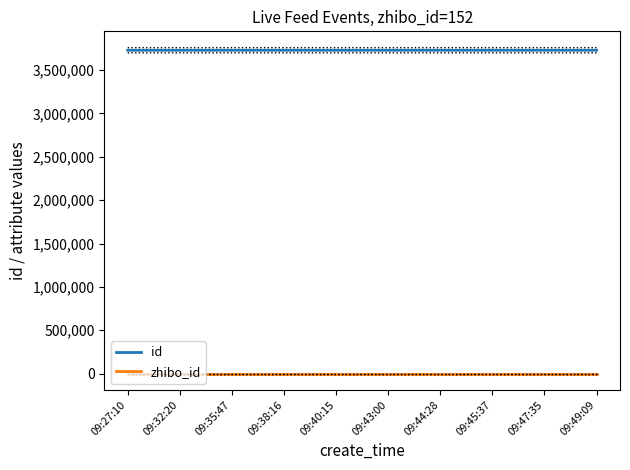

Is this an area chart (filled region under the line)?

No